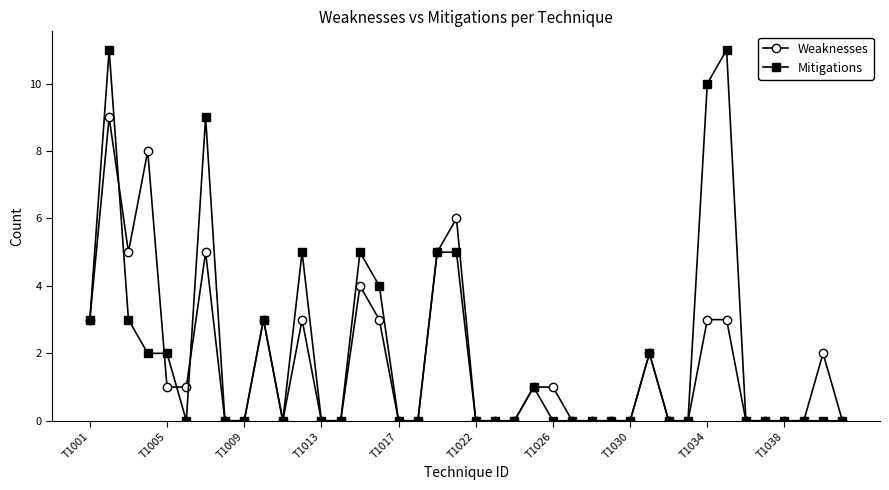

What is the maximum value shown in the chart?

11